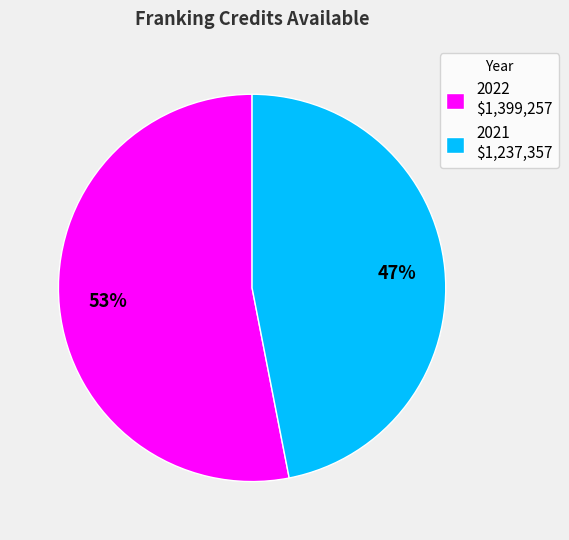

Do 2021 and 2022 together represent more than half of the pie?

Yes